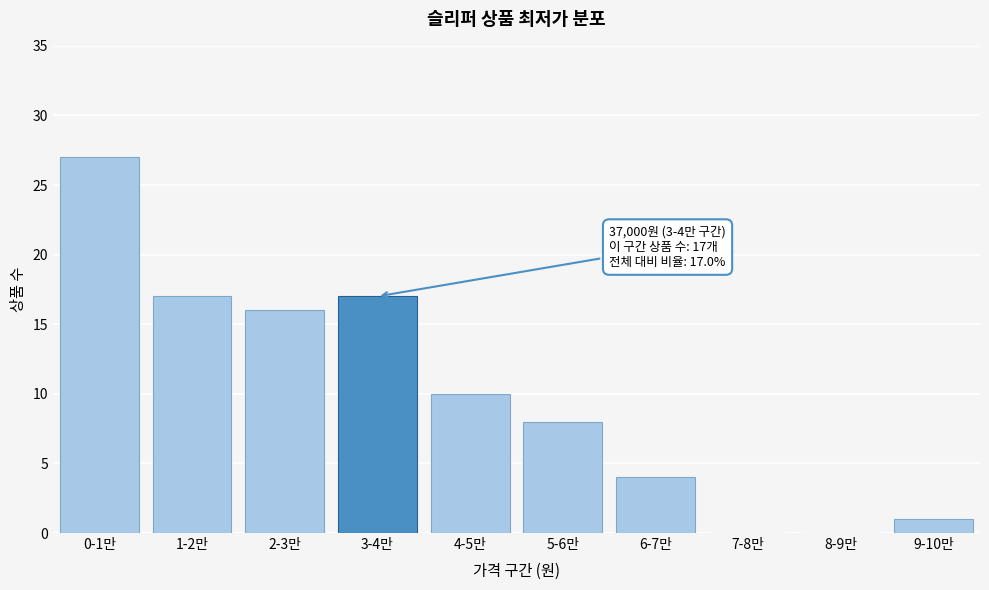

Reading right to left, transcribe all the data shown in this chart.

9-10만=1	8-9만=0	7-8만=0	6-7만=4	5-6만=8	4-5만=10	3-4만=17	2-3만=16	1-2만=17	0-1만=27